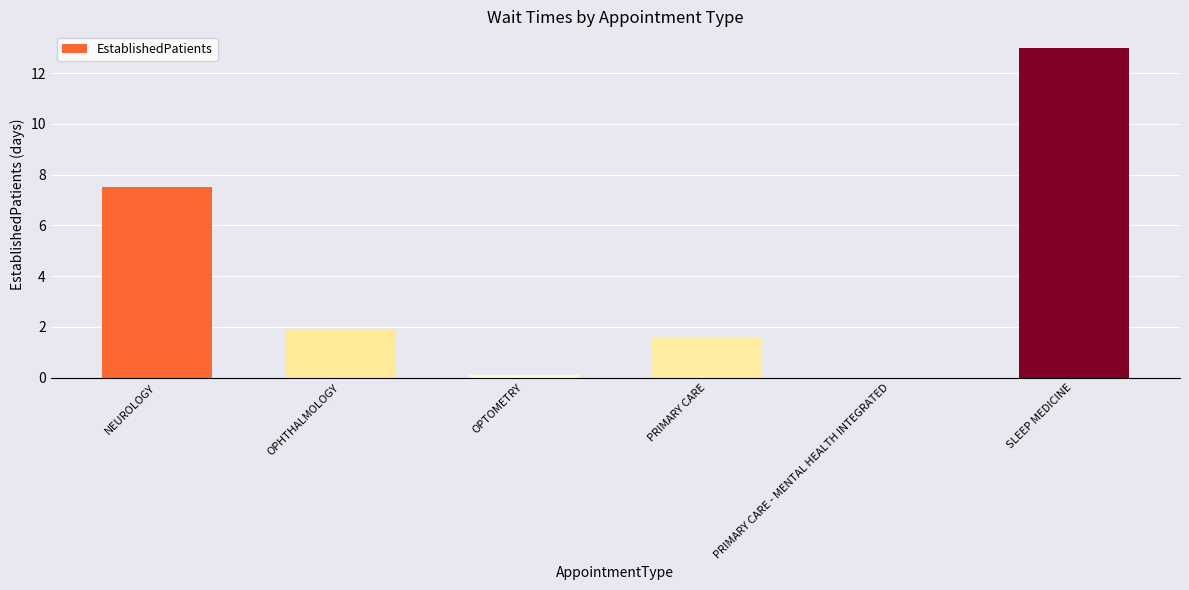

Are the bars horizontal?

No